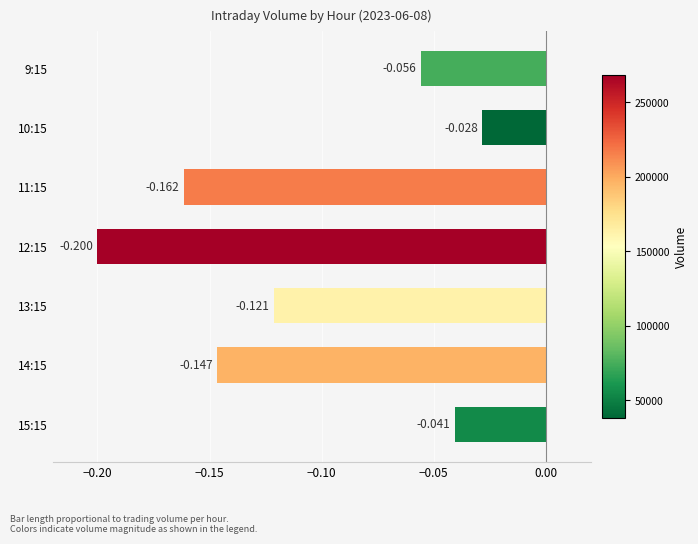

How many bars are there in total?

7